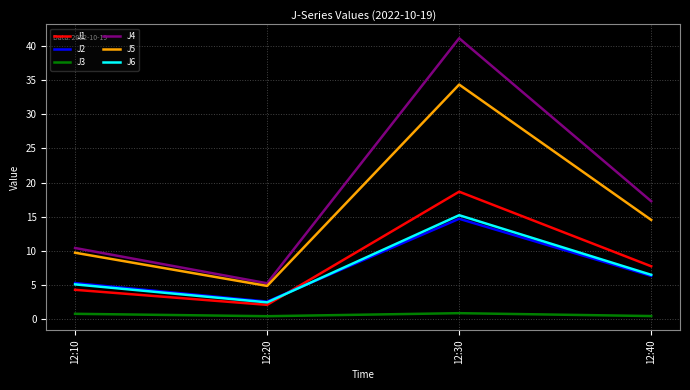

Which label corresponds to the largest value in the chart?

12:30